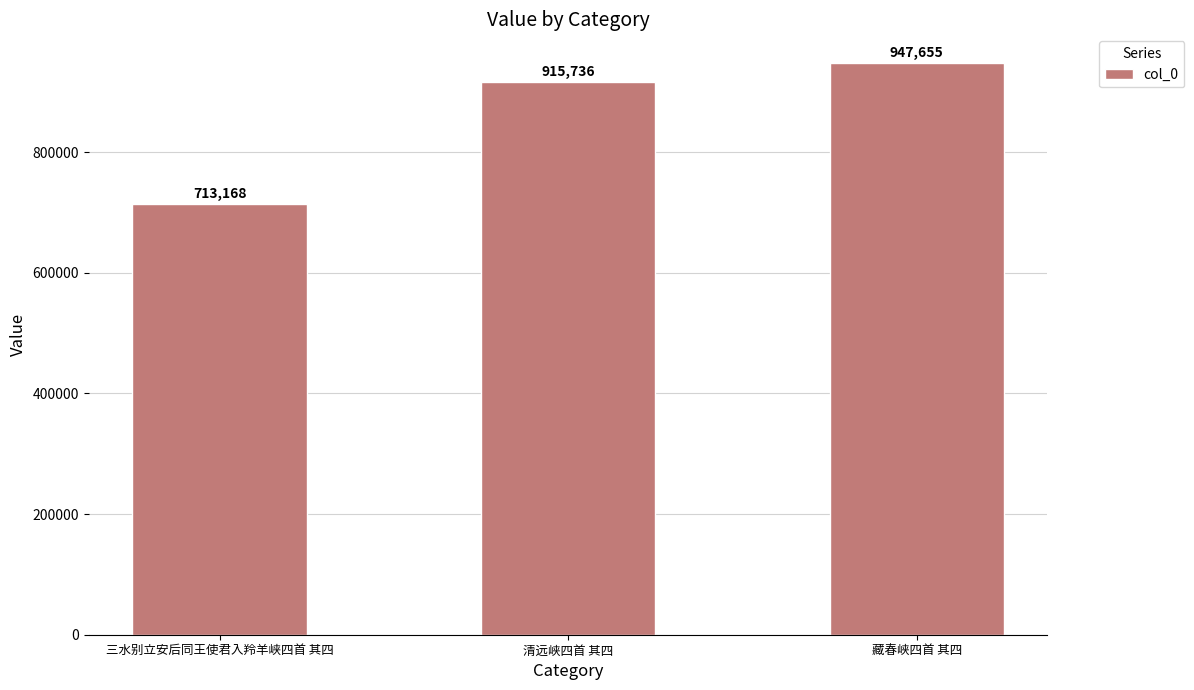

What is the difference between the maximum and minimum values?

234487